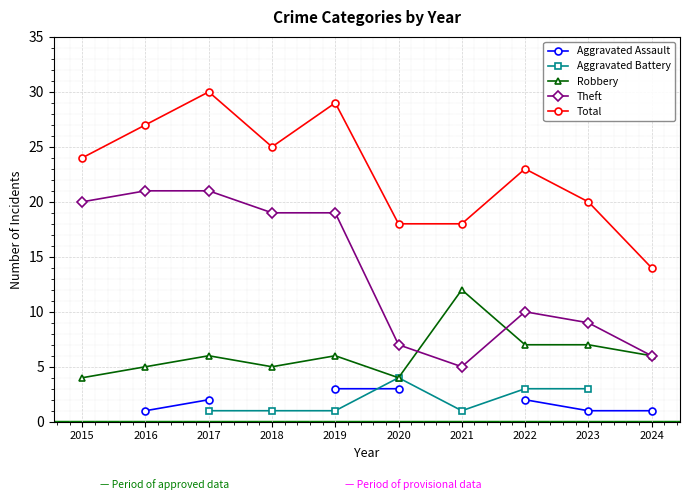

Does the chart display data point markers on the line(s)?

Yes